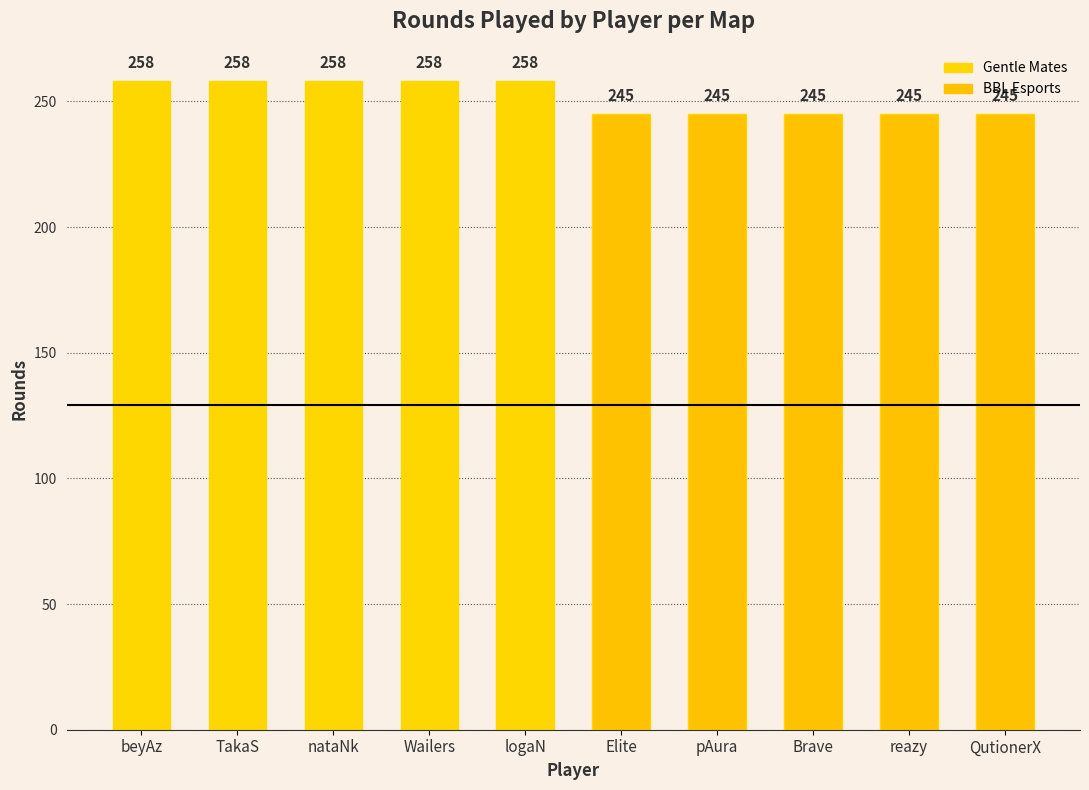

The chart shows a value of 258 at beyAz. True or false?

True